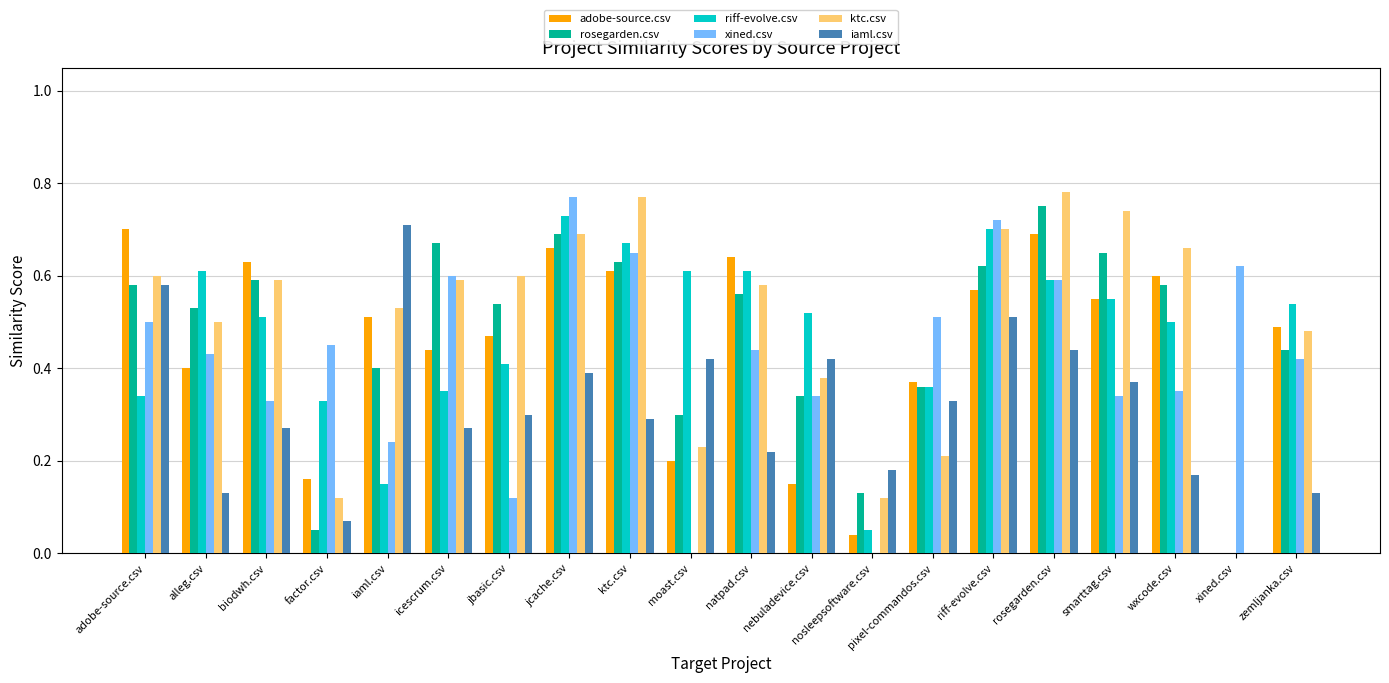

Is the value of rosegarden.csv at rosegarden.csv greater than the value of adobe-source.csv at wxcode.csv?

Yes